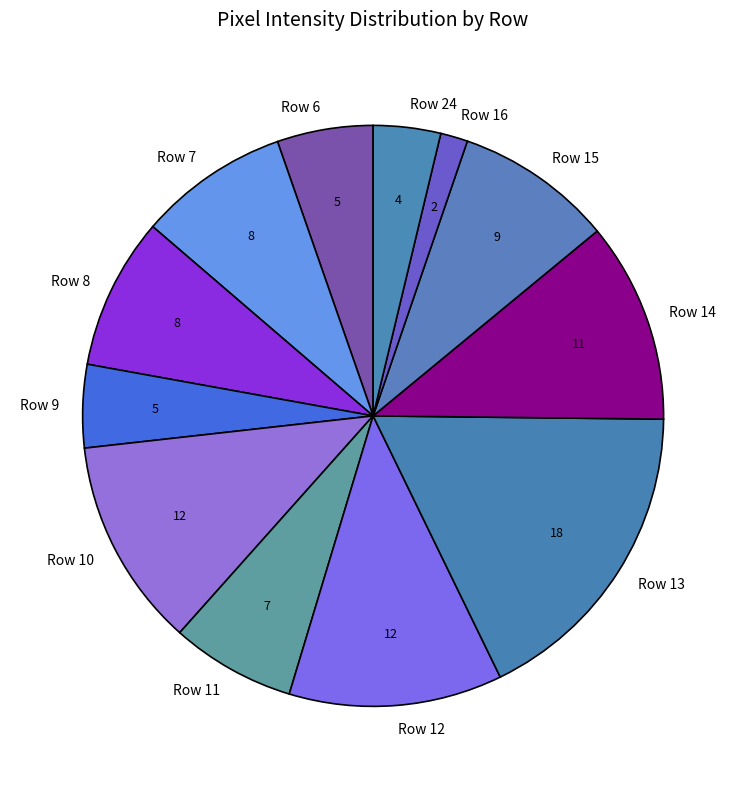

Combined, do Row 9 and Row 16 account for over 50%?

No